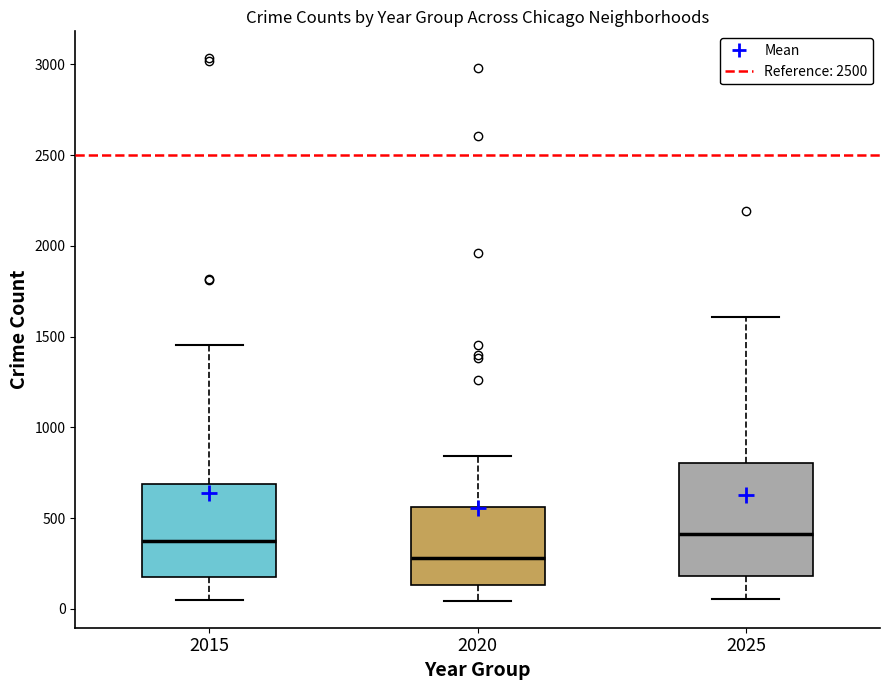

Reading left to right, read every box against the y-axis: the position of its median line, the range the box covers, and the ends of its whiskers. The values are not printed on the chart, so give them approximately, as read against the axis.

2015: median 400, box 200 to 700, whiskers 50 to 1450
2020: median 300, box 150 to 550, whiskers 50 to 850
2025: median 400, box 200 to 800, whiskers 50 to 1600